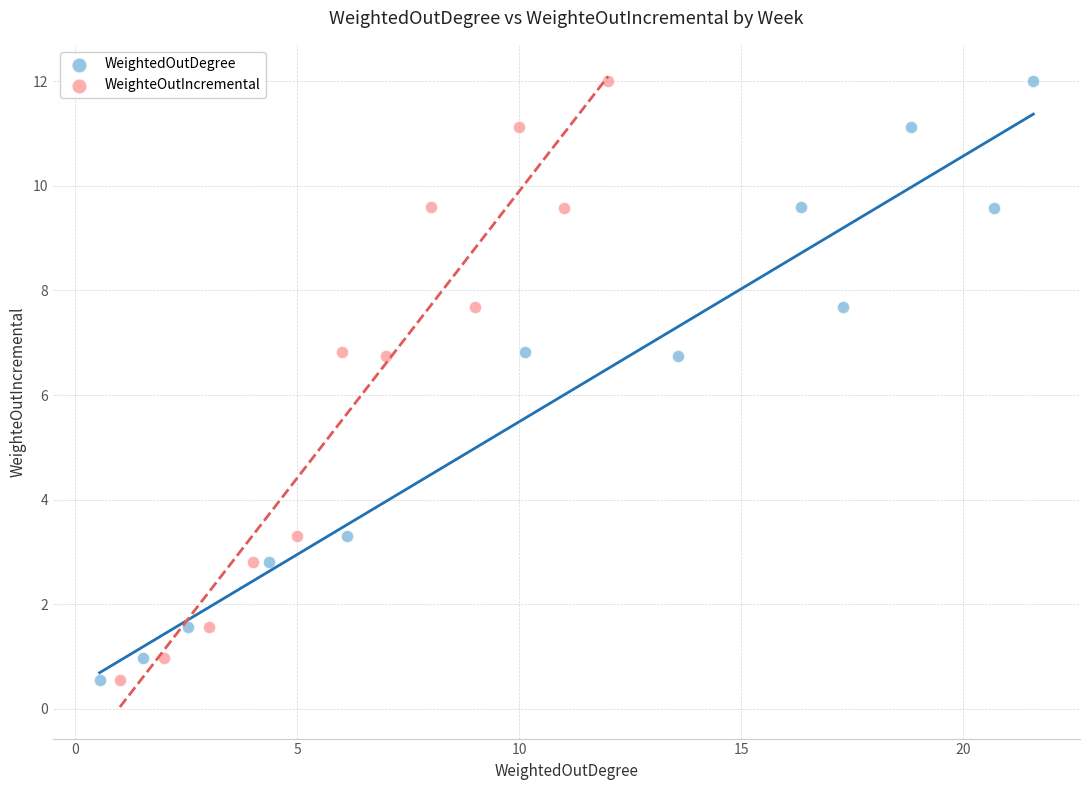

What are all the series names shown in the legend?

WeightedOutDegree, WeighteOutIncremental